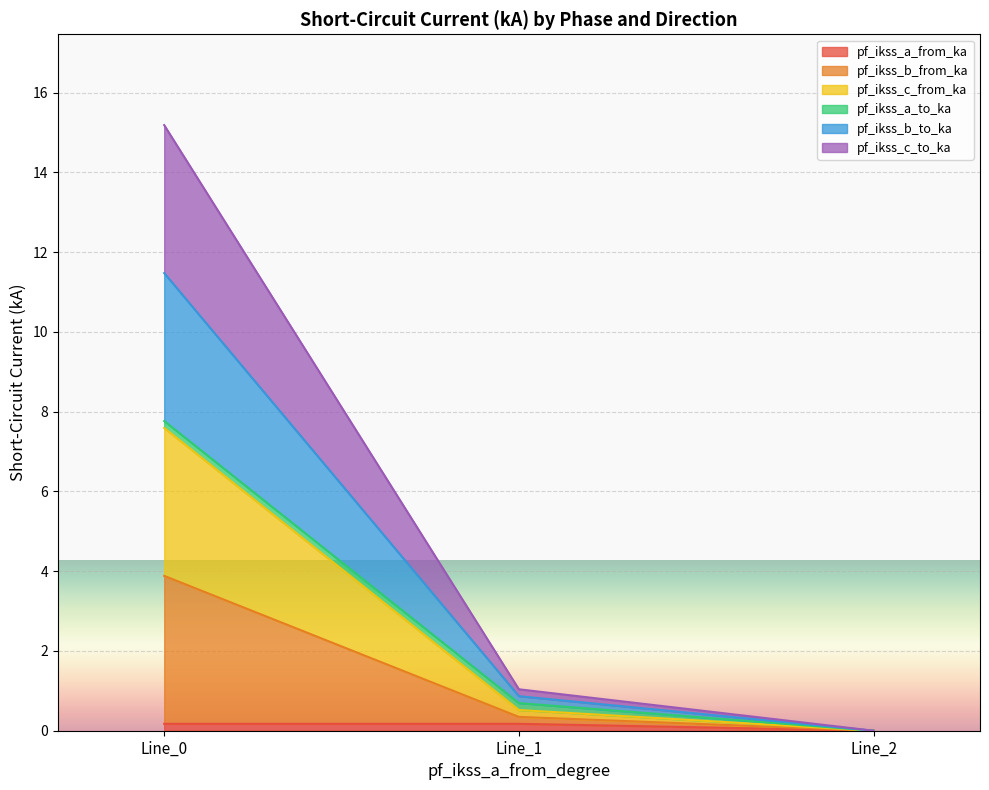

Does the chart display data point markers on the line(s)?

No